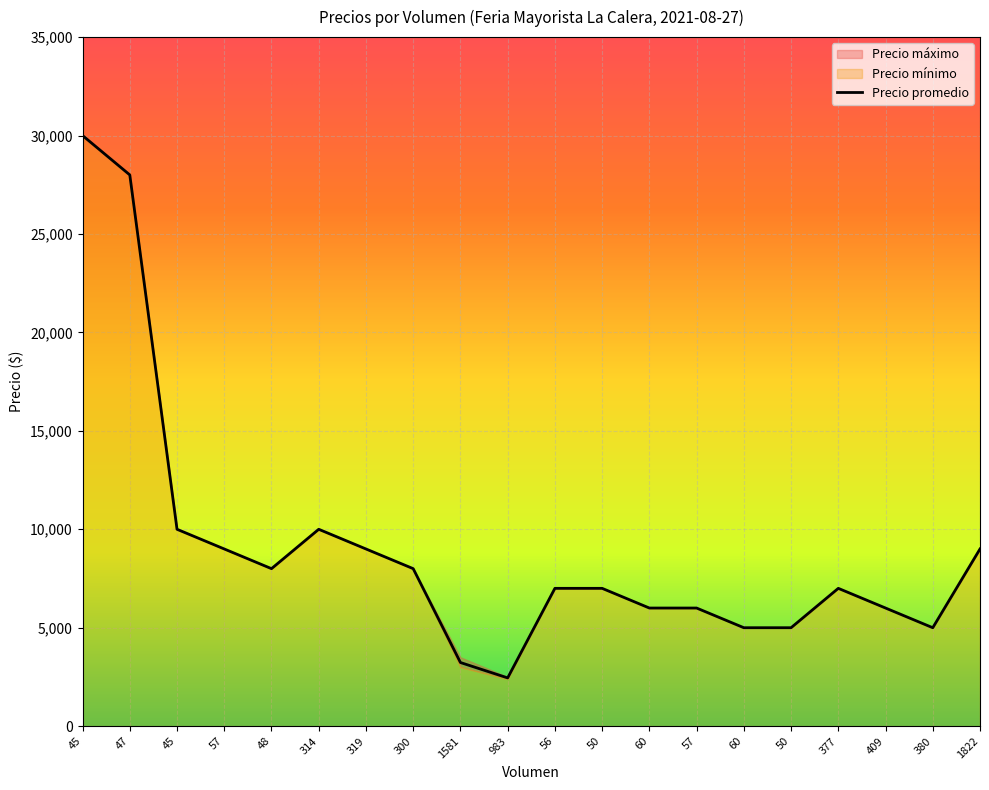

True or false: Precio promedio has more than 0 interior local peaks.

True